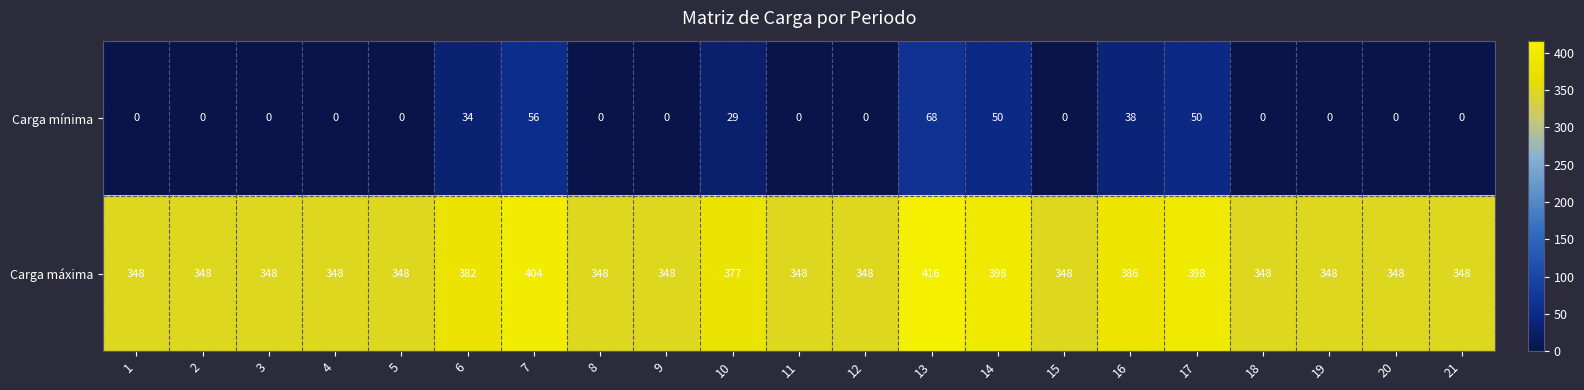

What is the maximum value for Carga máxima?

416